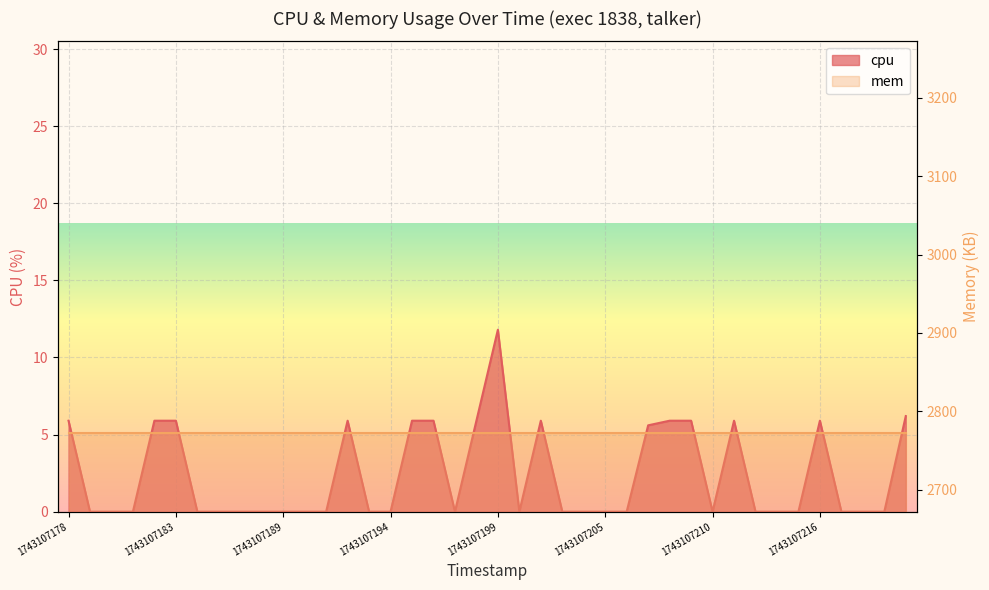

At which category does the chart reach its minimum across all series?

1743107179